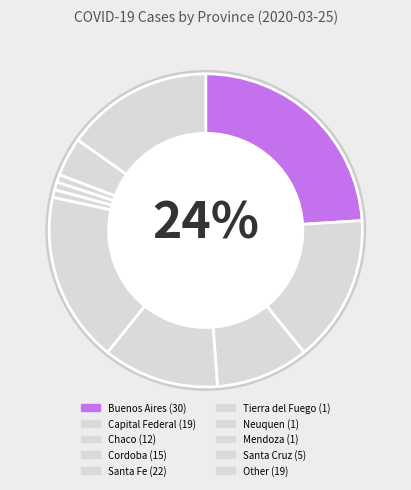

How many slices are in this pie chart?

10